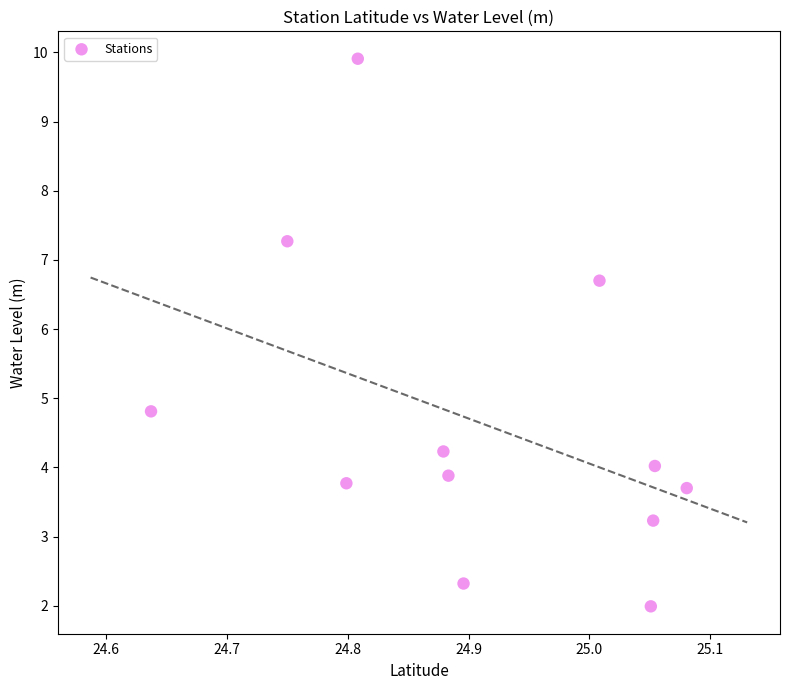

What Y value in the scatter plot is closest to 5?

4.8